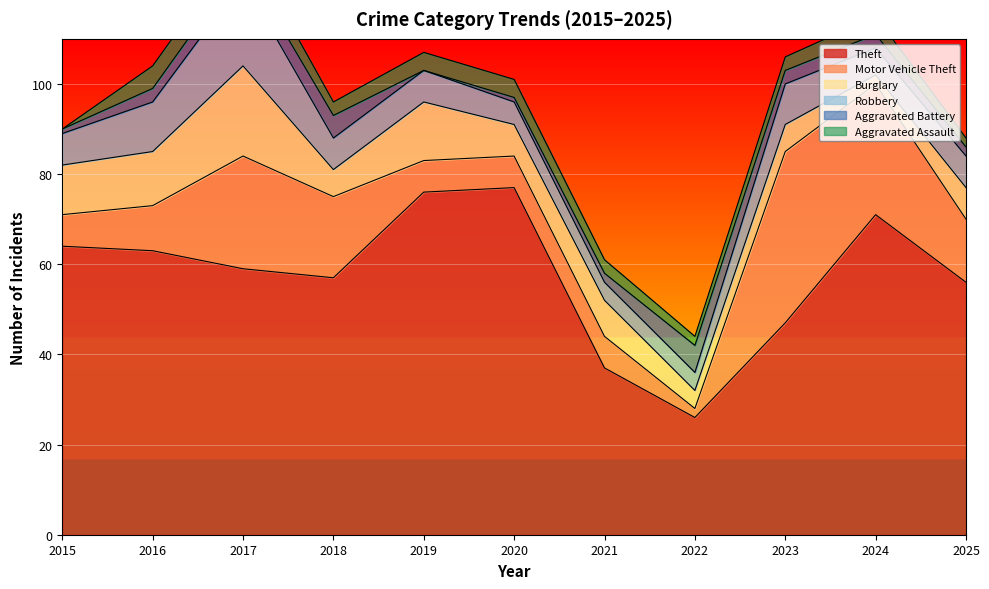

Between 2015 and 2023, which series saw the biggest shift?

Motor Vehicle Theft